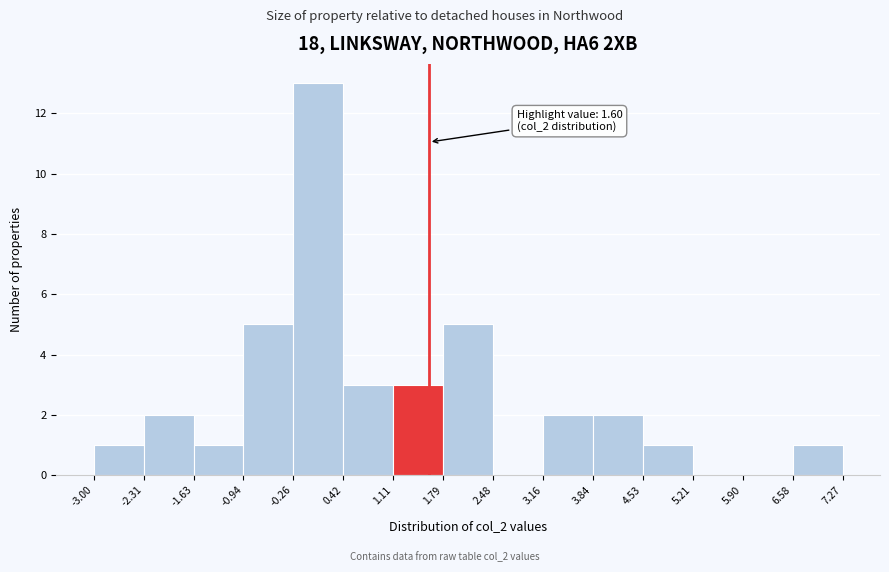

Over which range of the x-axis is the bar tallest?

-0.26 to 0.42